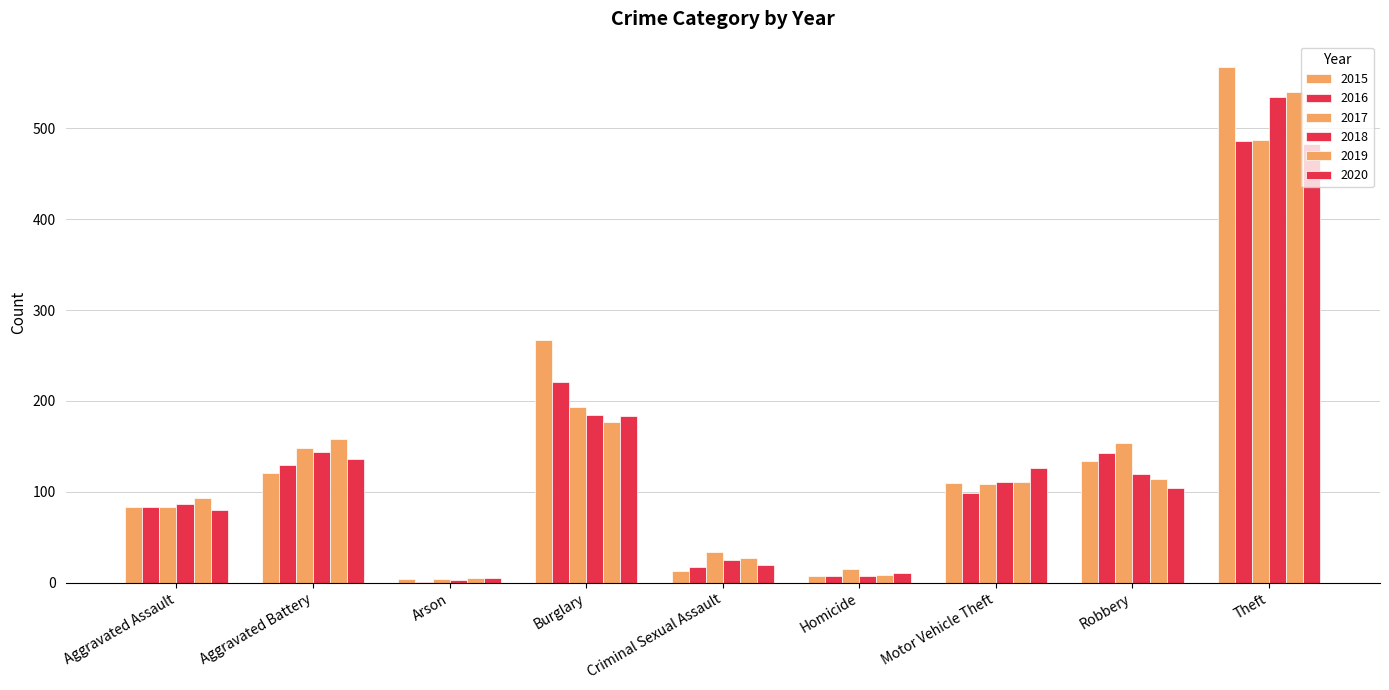

What is the total value across all series at Theft?

3097